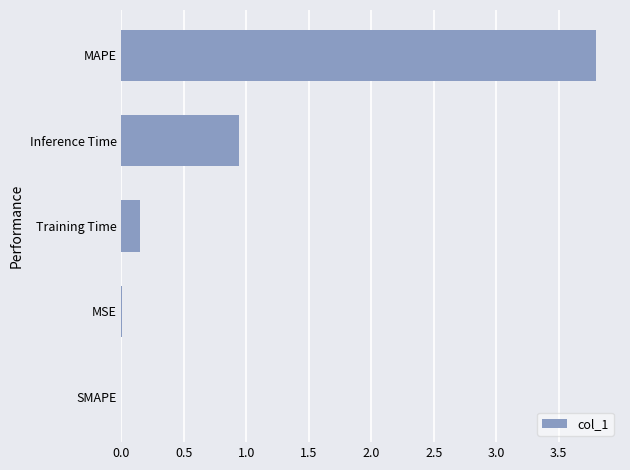

How many series are shown in this chart?

1